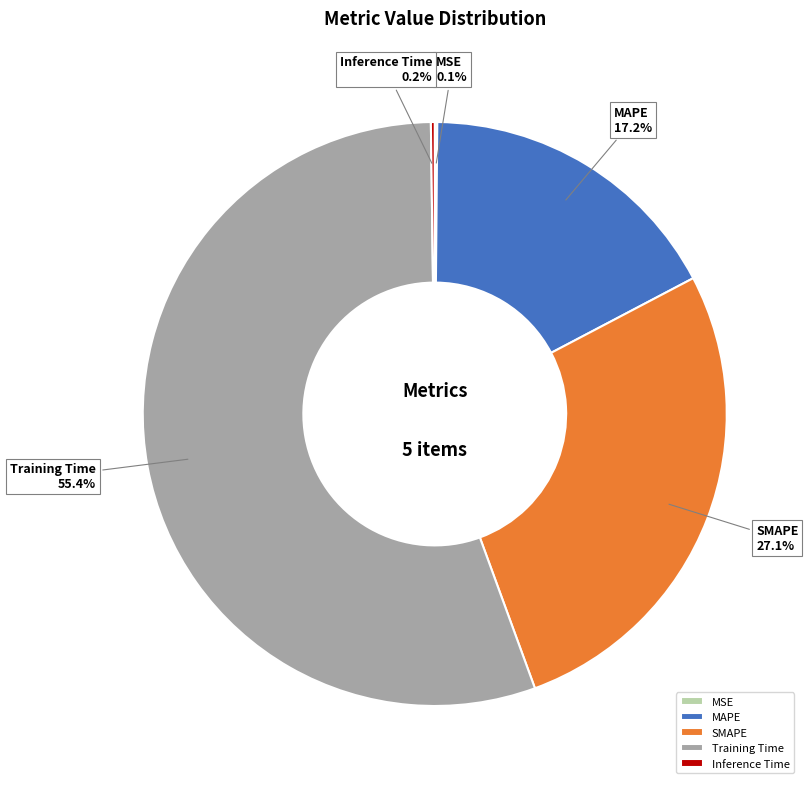

To the nearest percent, what is the difference between the largest and smallest slice percentages?

55%